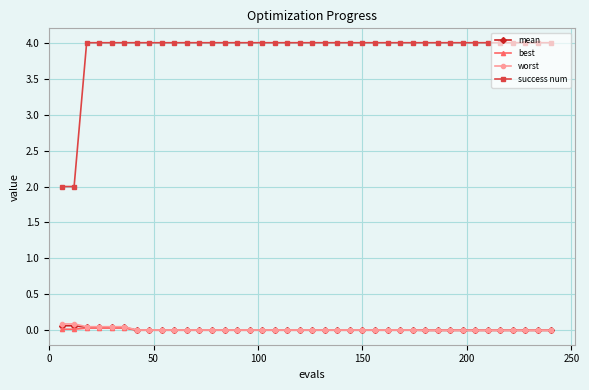

True or false: best and success num cross at least once.

False